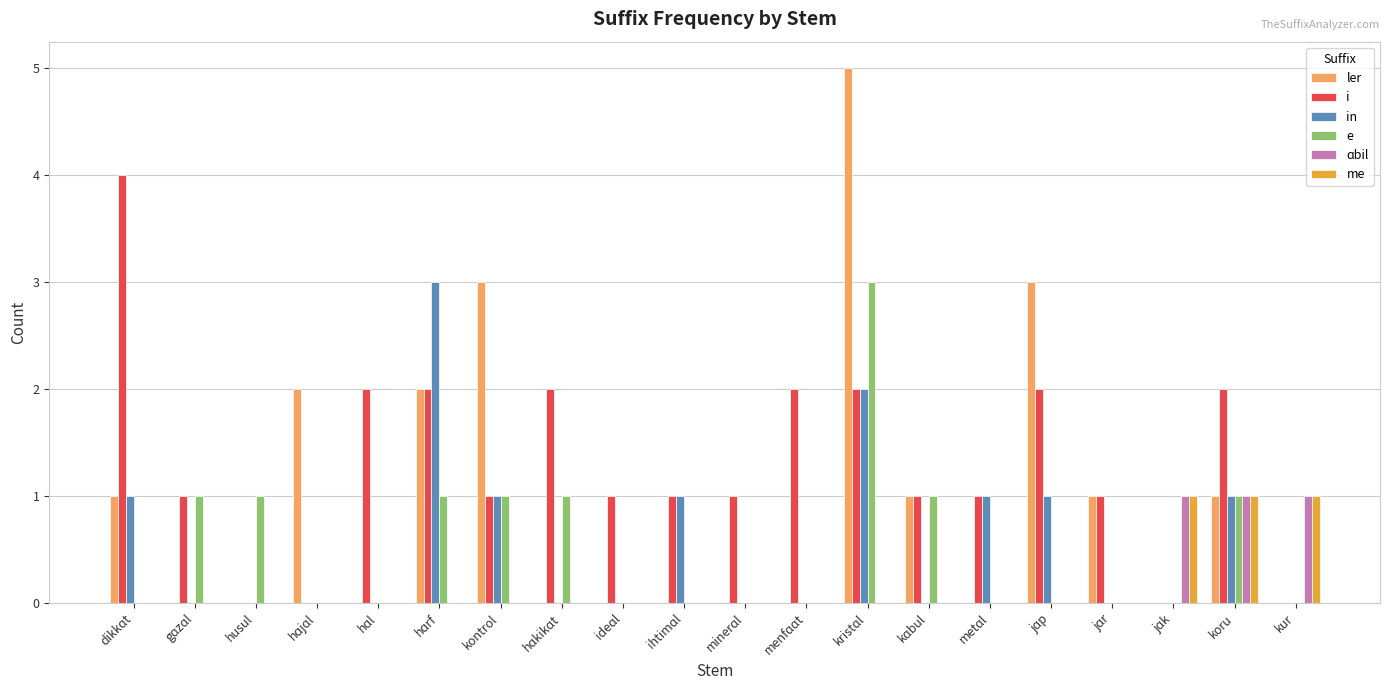

What is the sum of all i values?

26